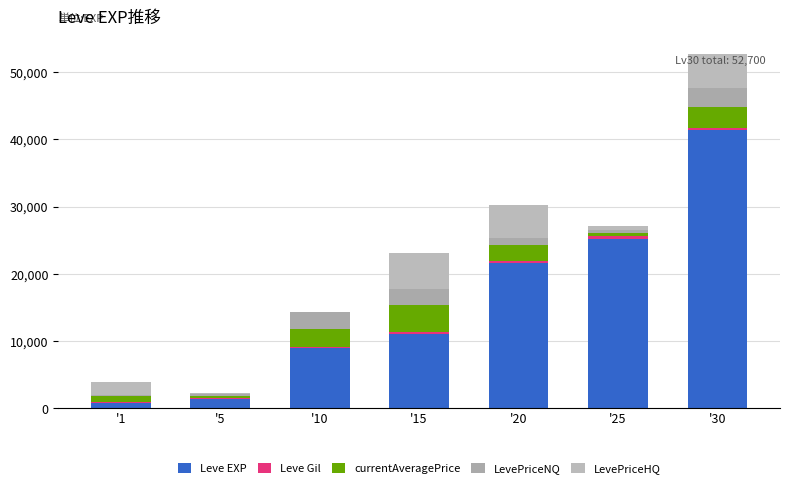

How many data points does each series have?

7